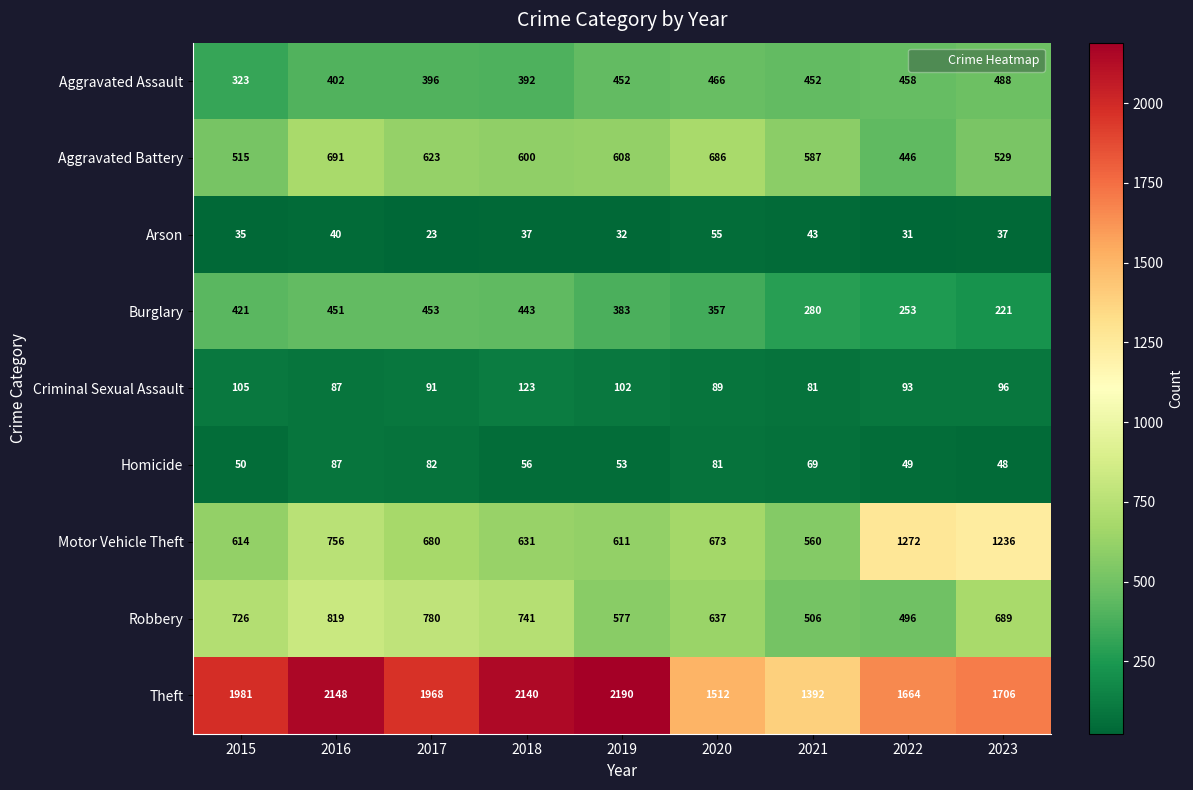

The Robbery series shows 190 at 2016. True or false?

False